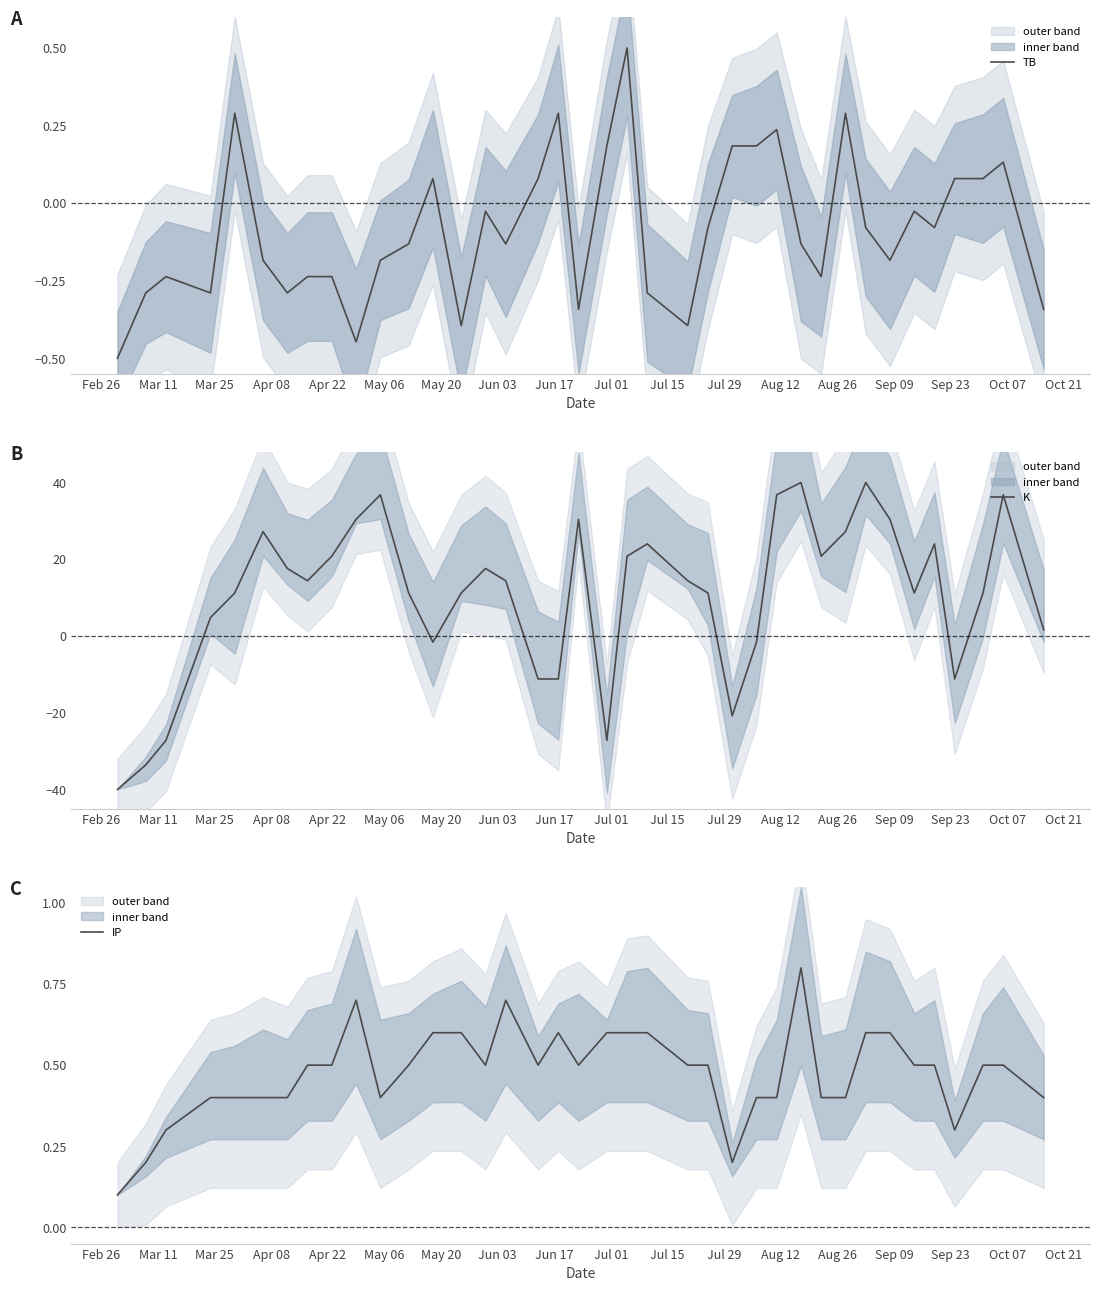

At how many categories does at least one series exceed 26?

10